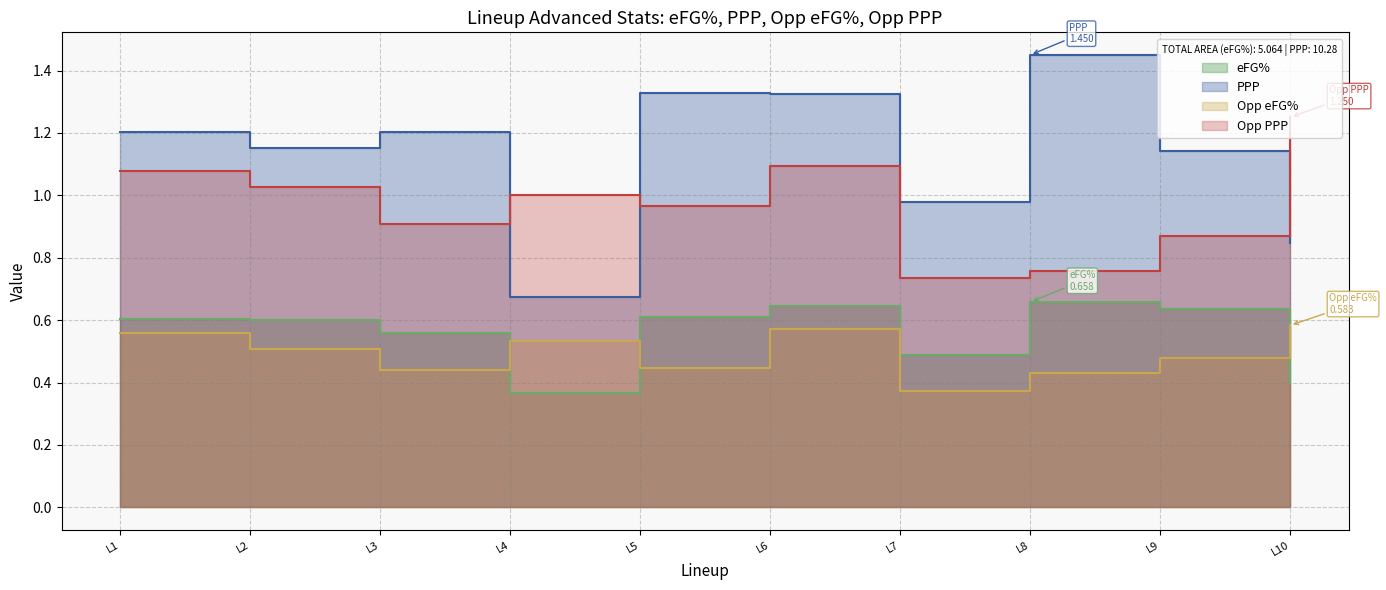

Rank the series by their maximum value, from lowest to highest.

Opp eFG%, eFG%, Opp PPP, PPP